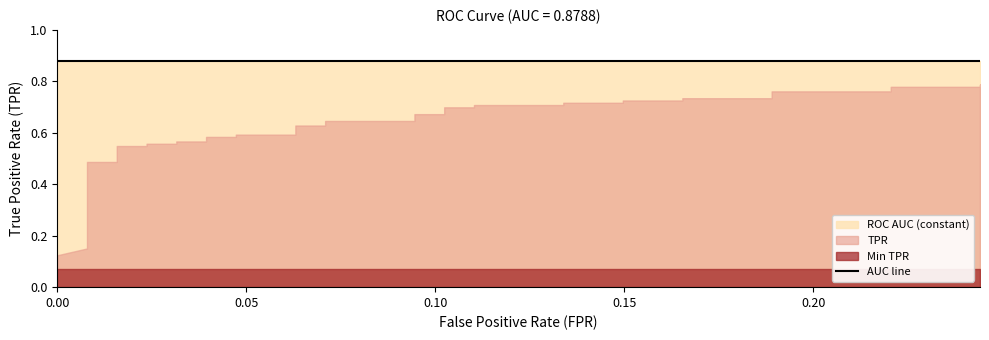

Which series changed the most between 23 and 32?

tpr